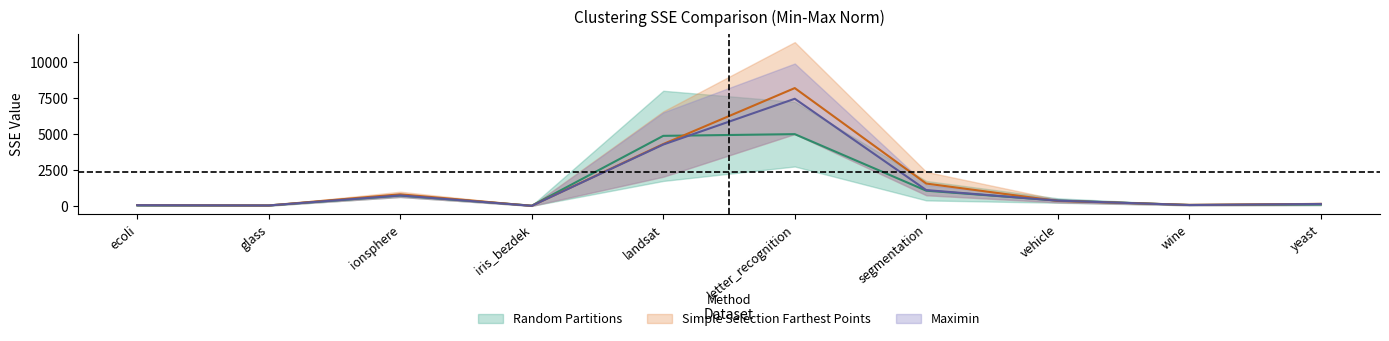

Which label corresponds to the smallest value in the chart?

iris_bezdek